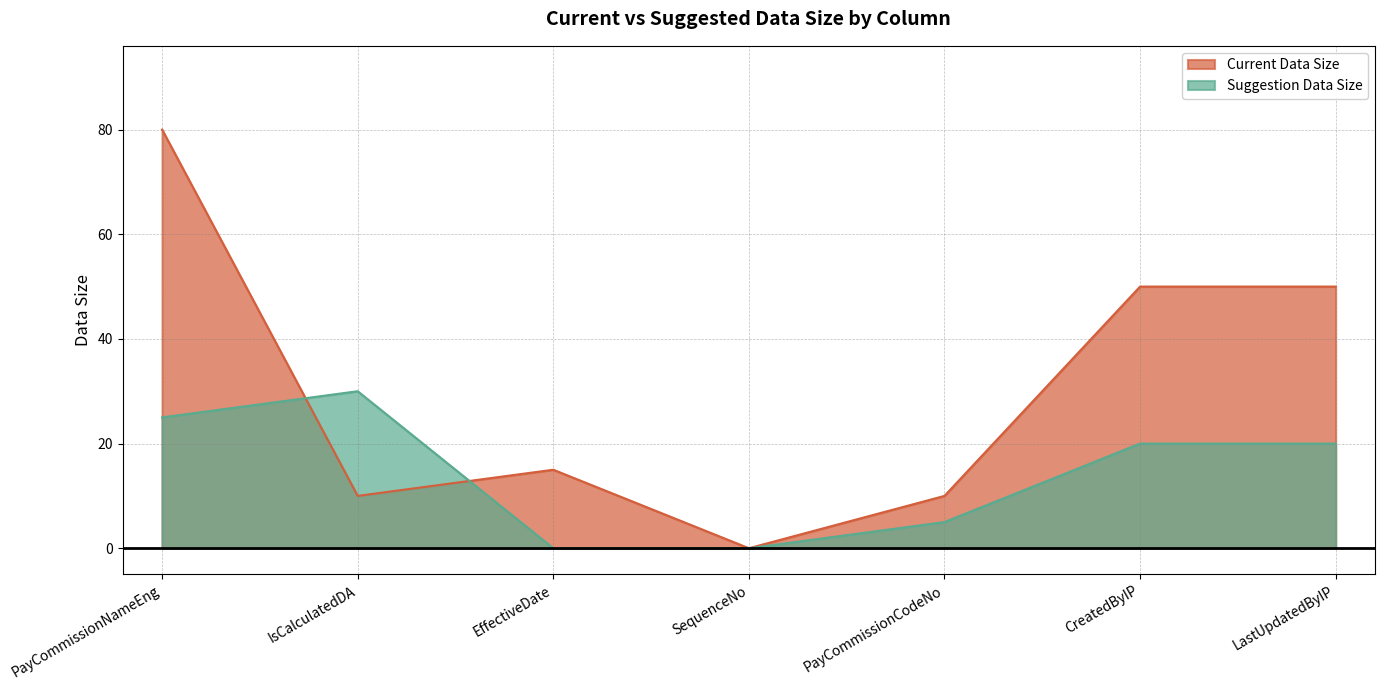

Which series changed the most between SequenceNo and CreatedByIP?

Current Data Size